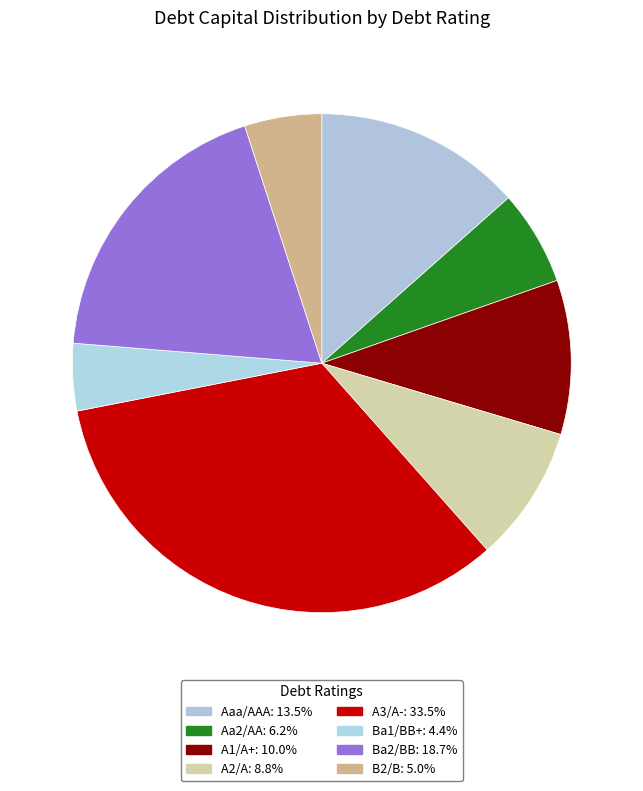

How many slices are in this pie chart?

8